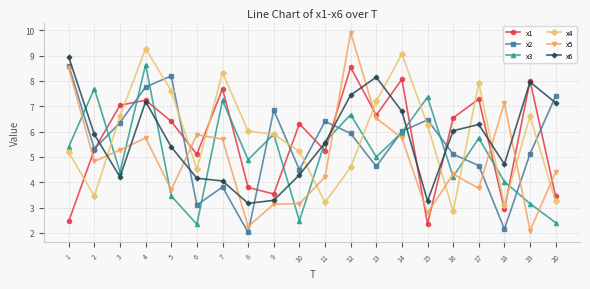

Which series has the largest total across all categories?

x4